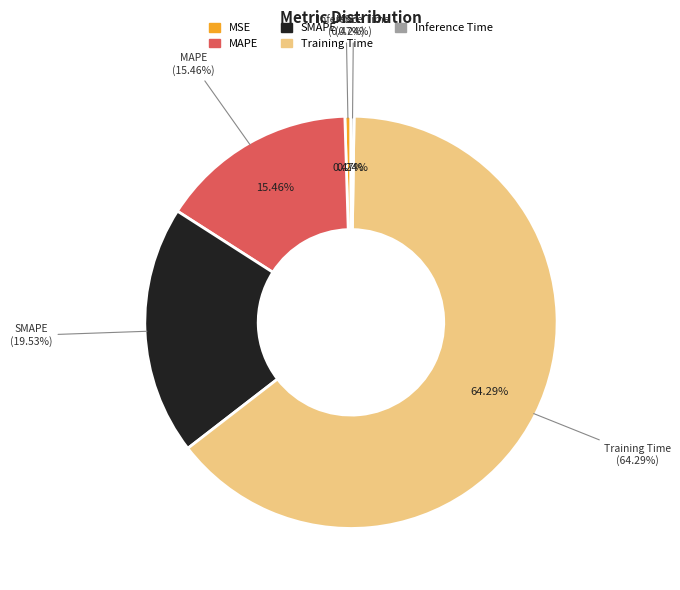

How many slices are in this pie chart?

5